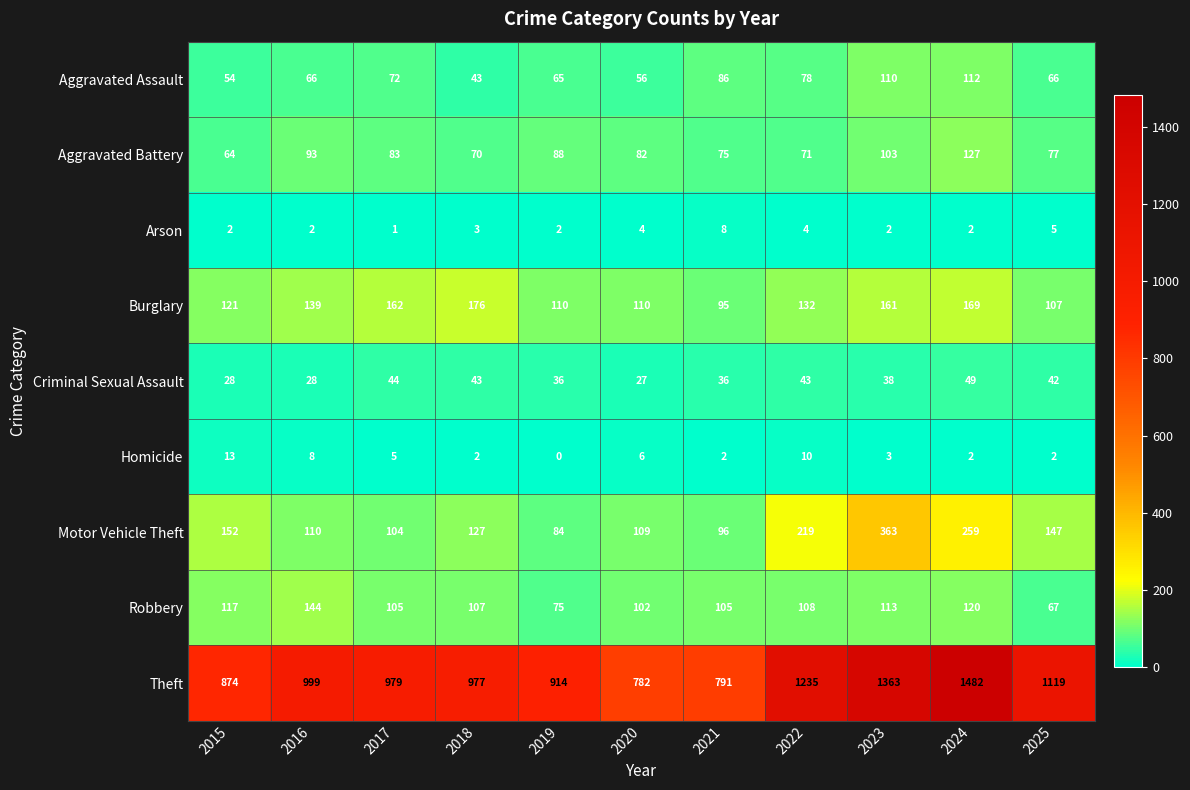

Which category has the highest value in the Arson series?

2021